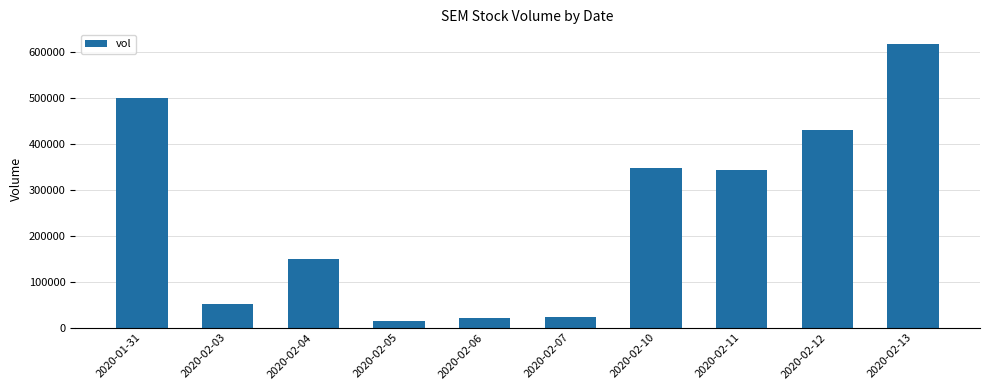

True or false: the data shows 15300 at 2020-02-05.

True